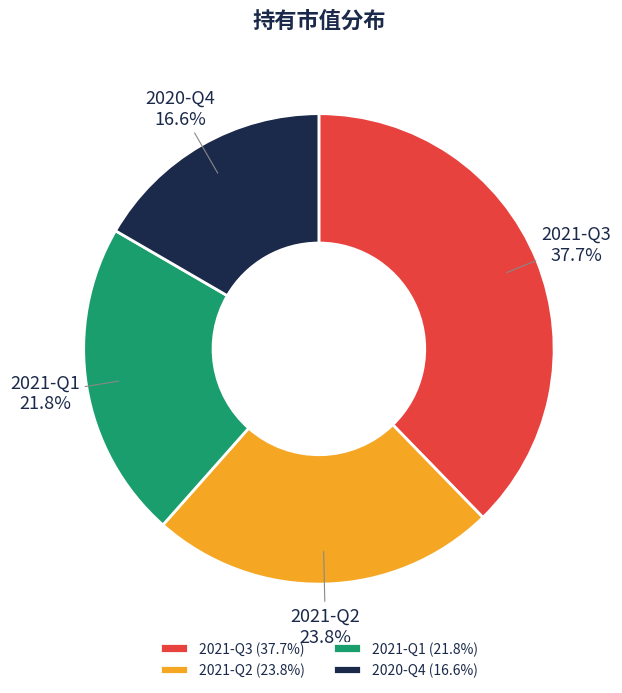

Do 2021-Q3 and 2021-Q1 together represent more than half of the pie?

Yes